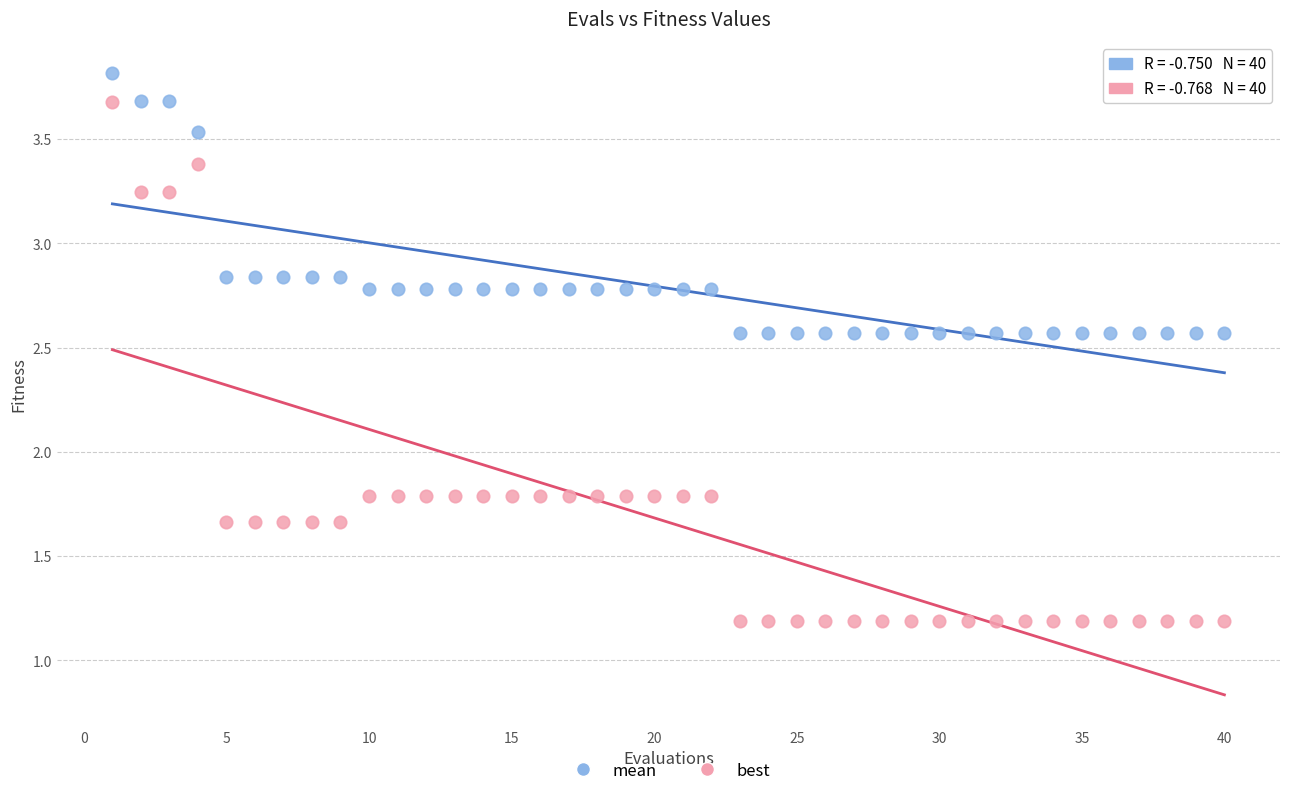

Across all data points, what is the range of Y values (max minus min)?

2.6